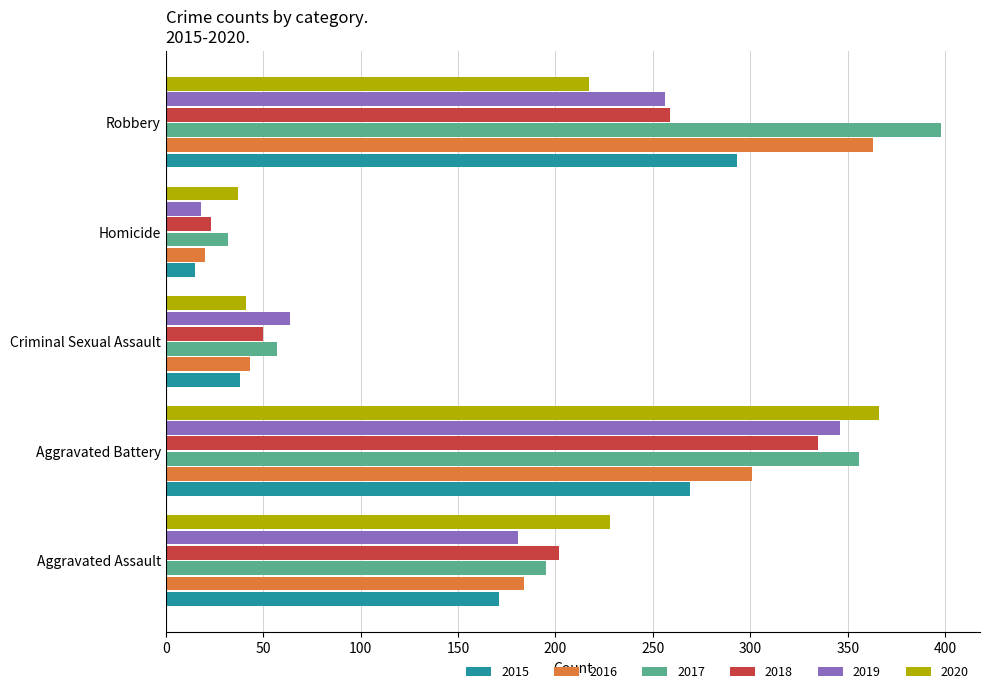

What are all the series names shown in the legend?

2015, 2016, 2017, 2018, 2019, 2020